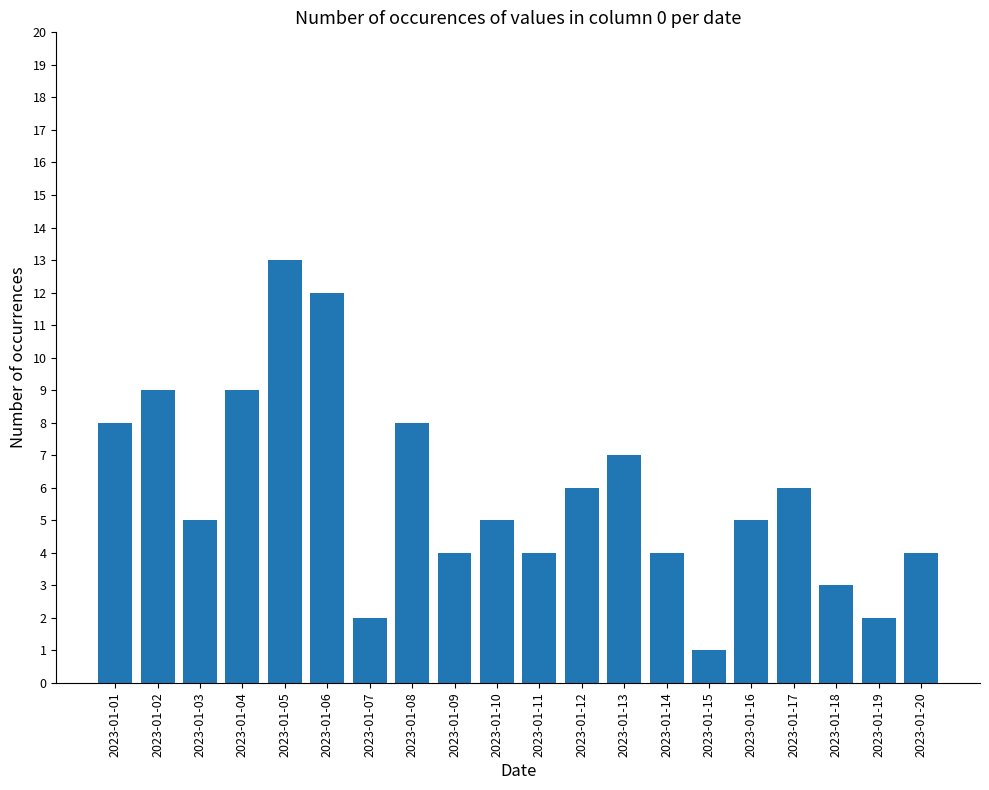

The chart shows a value of 5 at 2023-01-03. True or false?

True